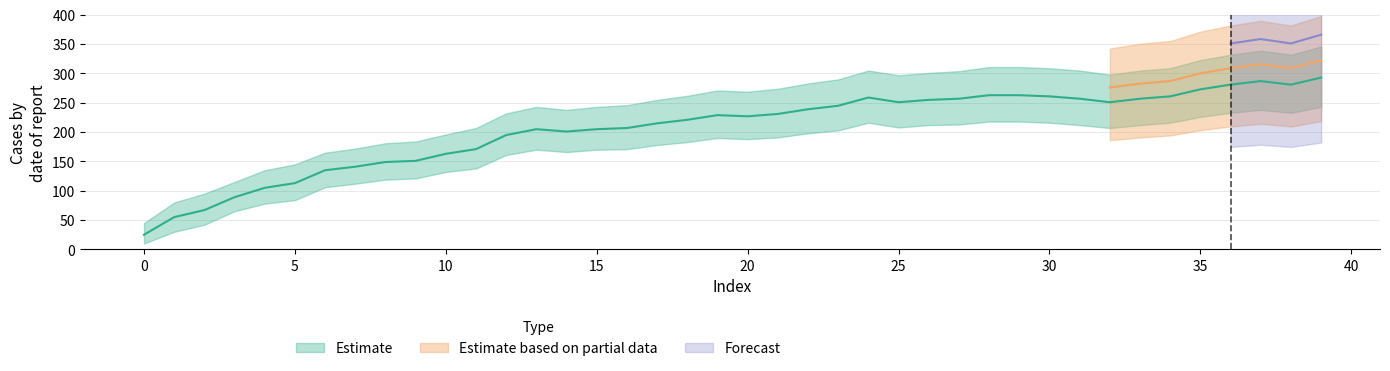

Which series has the largest range (max minus min)?

Estimate_upper